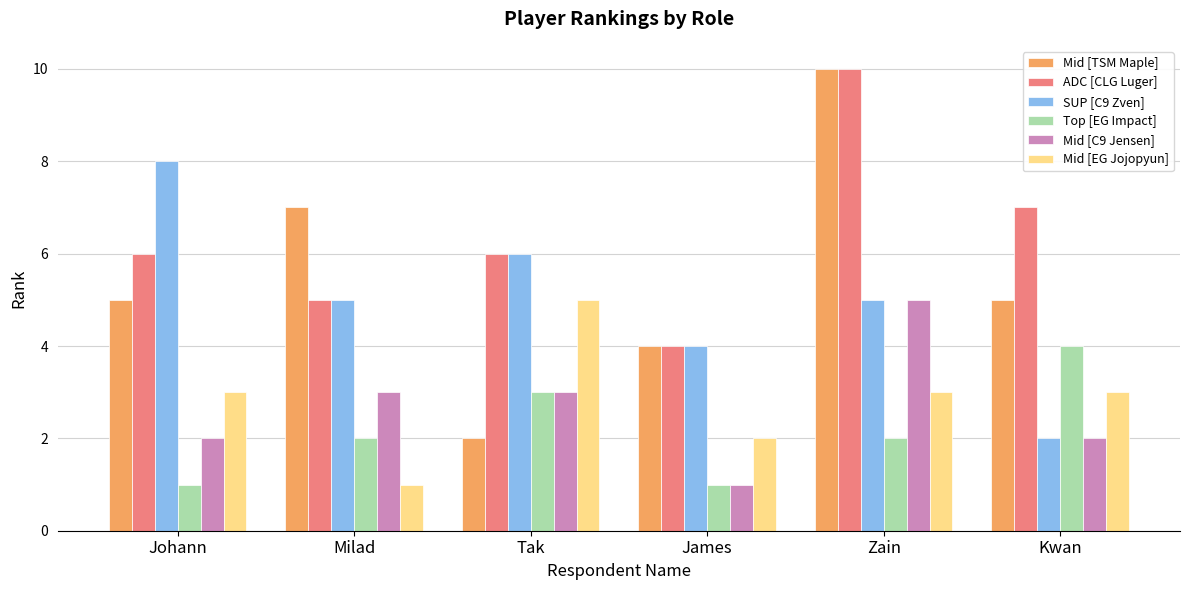

What is the difference between the maximum and minimum values in the SUP [C9 Zven] series?

6